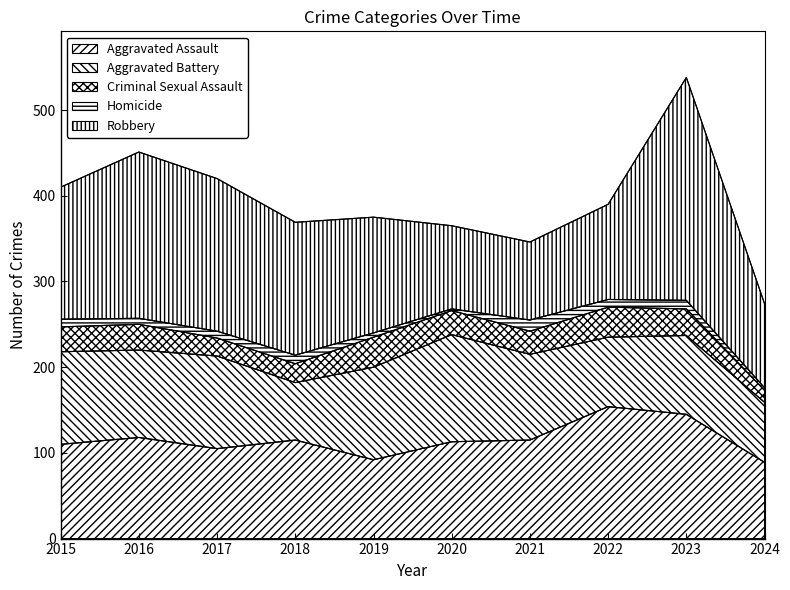

The Homicide series shows 8 at 2017. True or false?

True